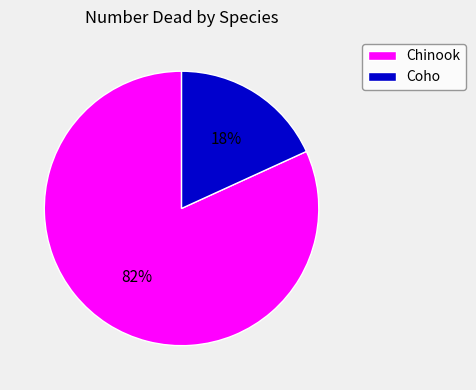

To the nearest percent, what is the difference between the largest and smallest slice percentages?

64%